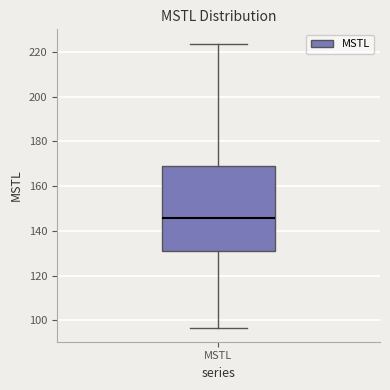

Transcribe this box plot: give where the median line is, the range the box spans, and where the two whiskers end, as read against the y-axis. The values are not printed on the chart, so give them approximately, as read against the axis.

median 146, box 132 to 168, whiskers 96 to 224